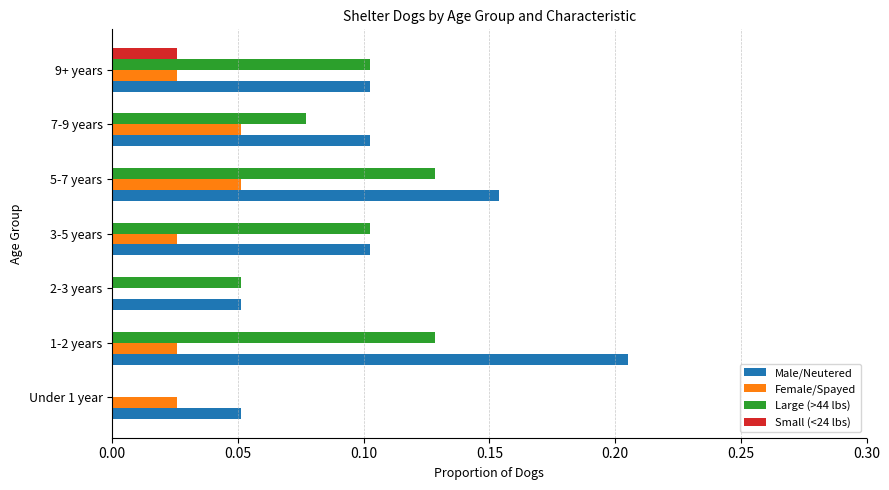

The value of Large (>44 lbs) at 1-2 years is 0.0. True or false?

False